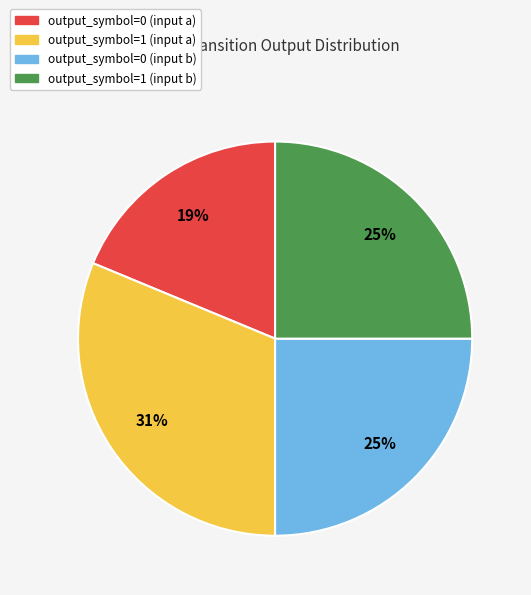

Which category has the biggest portion of the pie?

output_symbol=1 (input a)